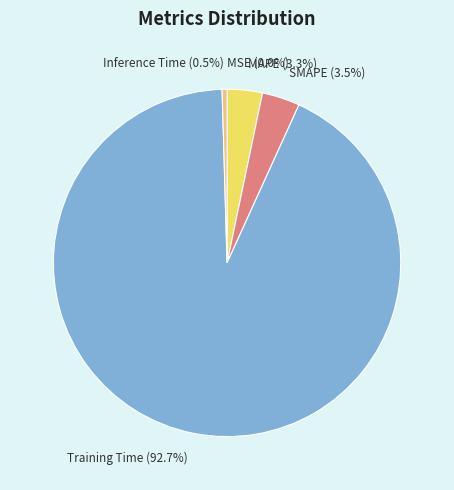

What is the total percentage of Training Time and Inference Time?

93.2%